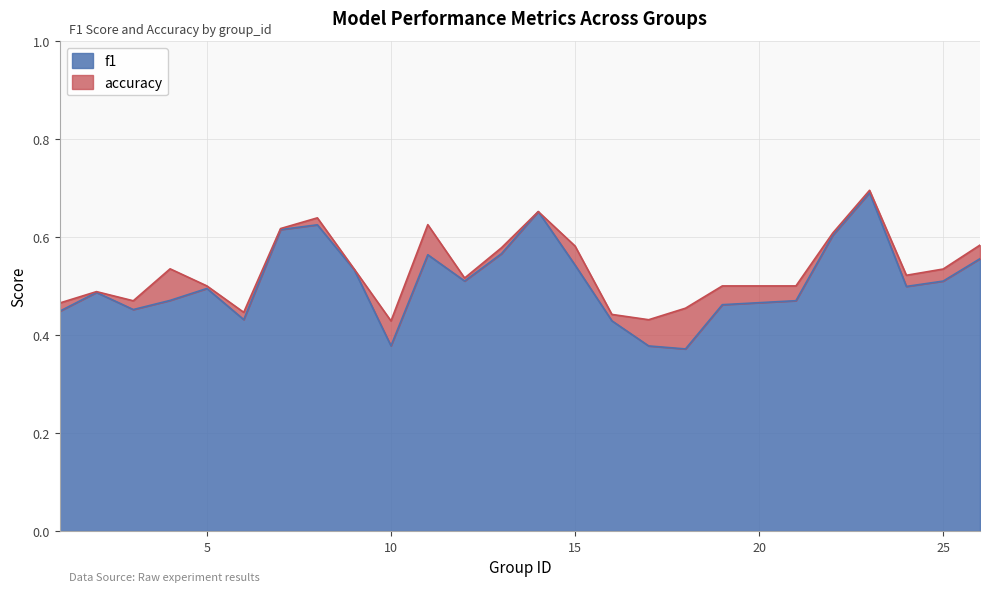

The f1 series shows 0.9 at 25. True or false?

False